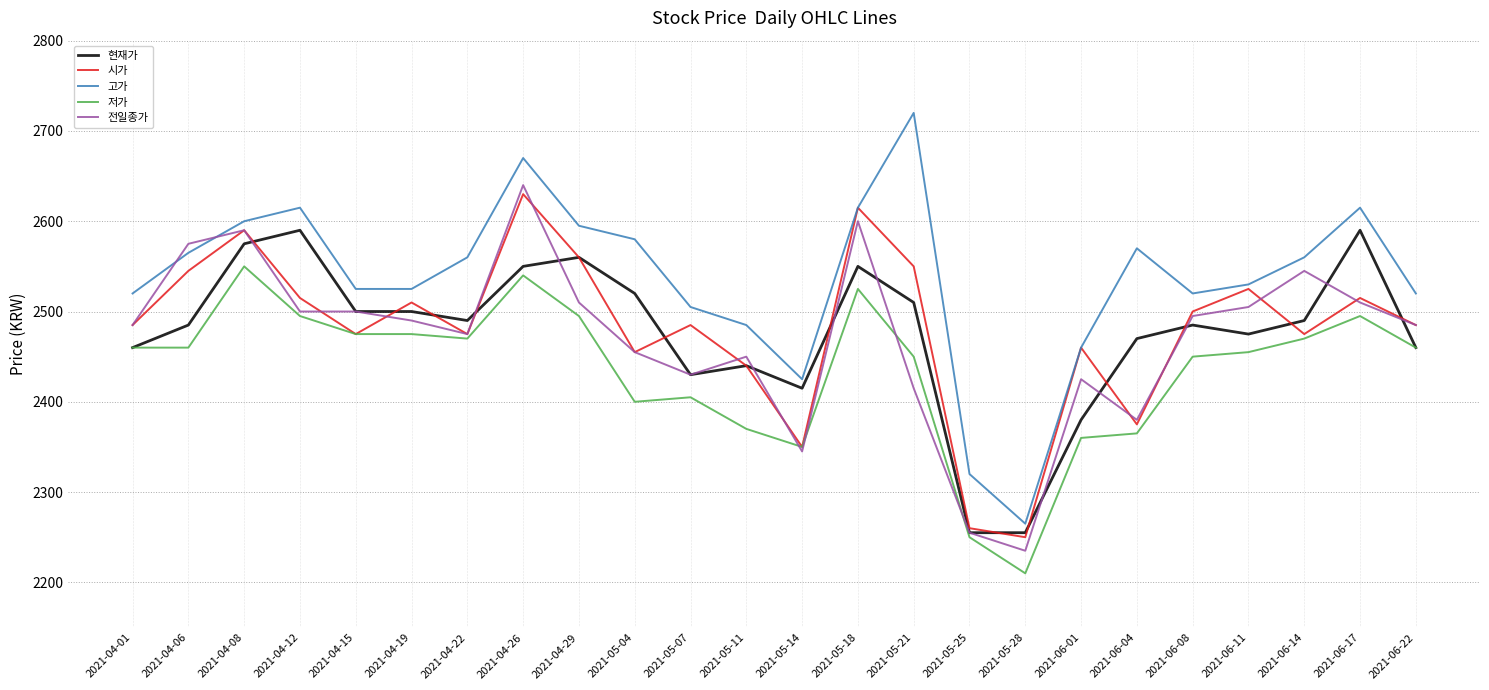

After their last crossing, which series has the higher values: 전일종가 or 고가?

고가